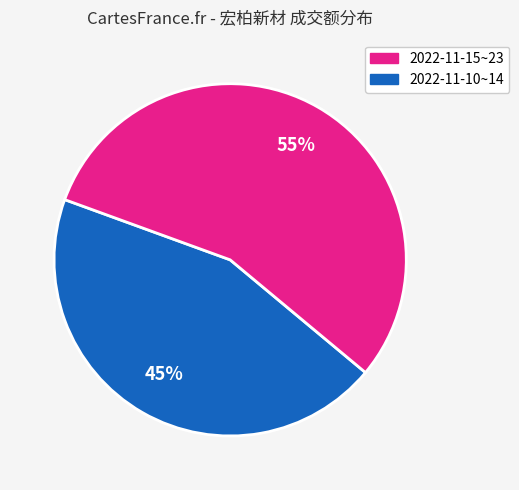

Is there any slice that represents more than half of the pie?

Yes